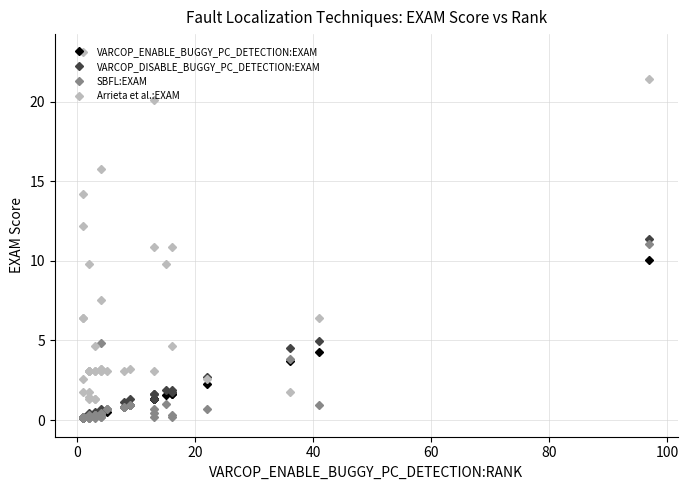

Is this an area chart (filled region under the line)?

No